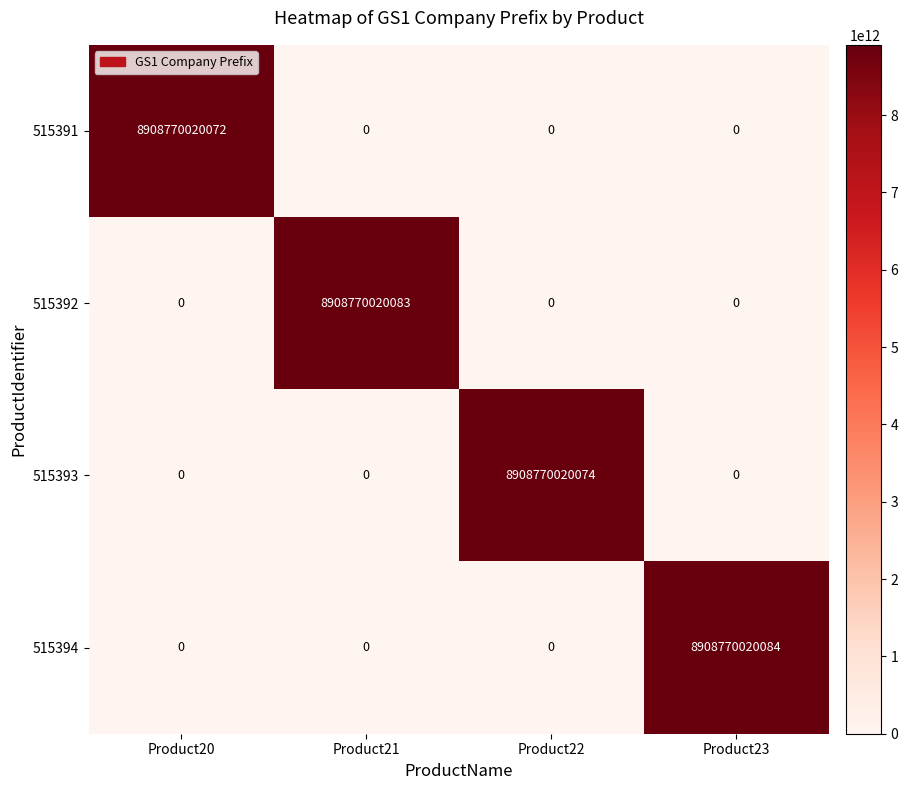

Which series has the widest spread of values?

515394